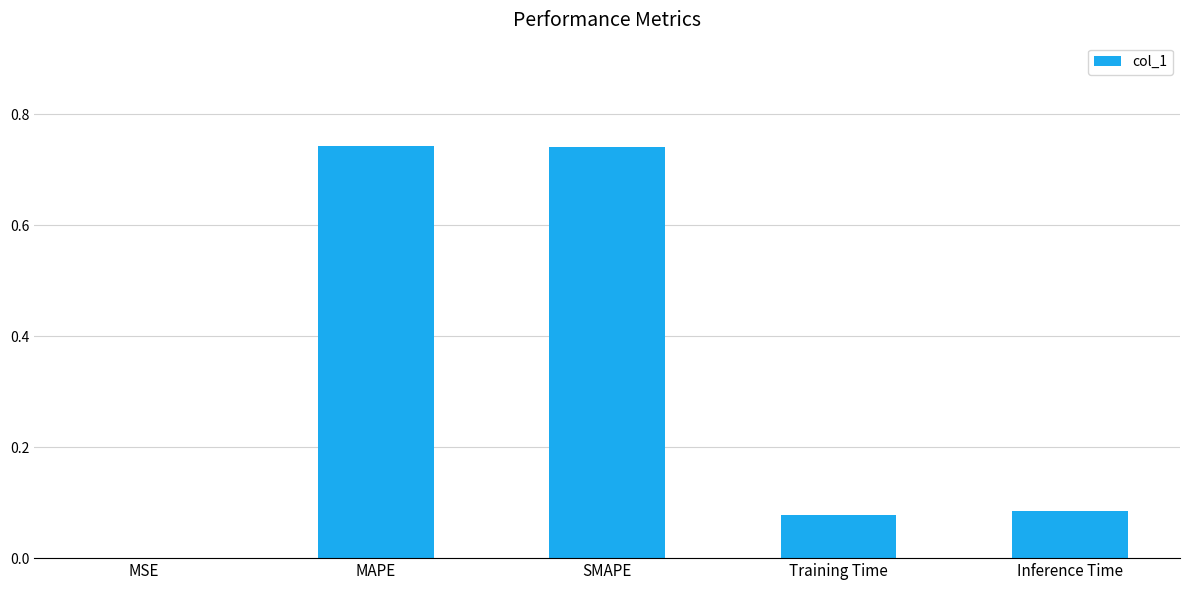

What is the change in value from MSE to Training Time?

+0.1